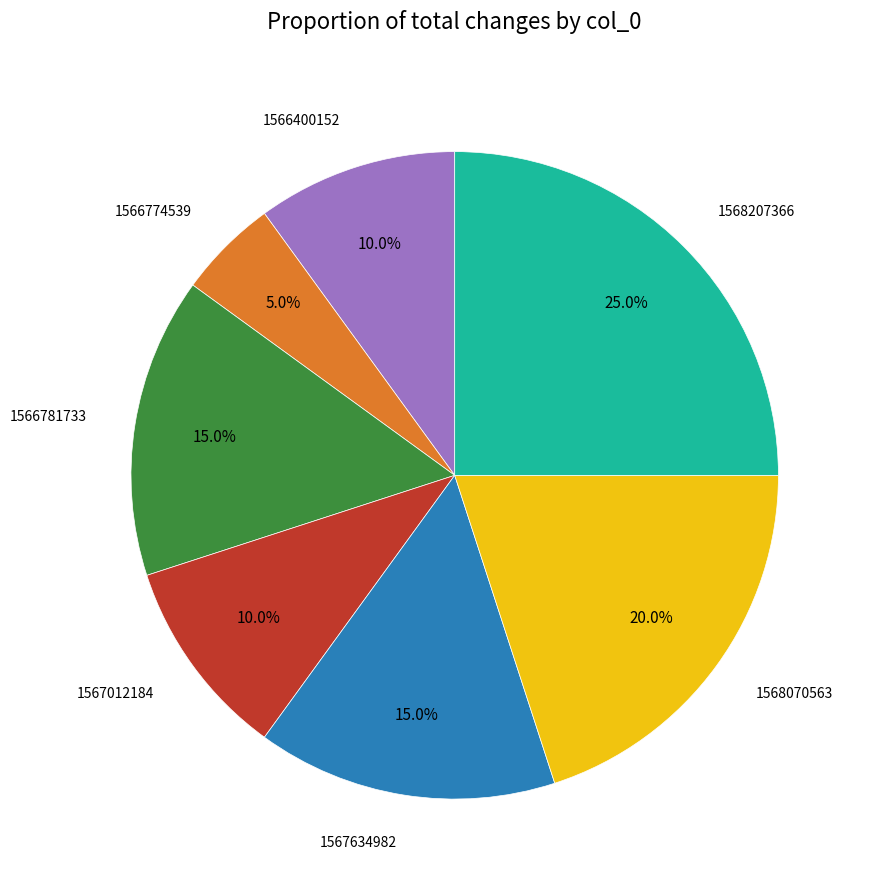

To the nearest percent, what is the average slice percentage?

14%